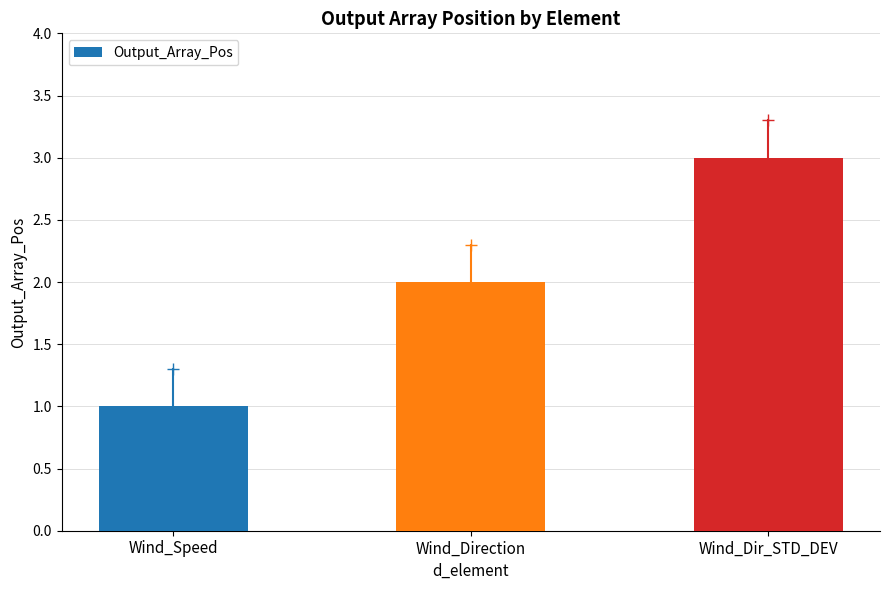

The chart shows a value of 3 at Wind_Dir_STD_DEV. True or false?

True